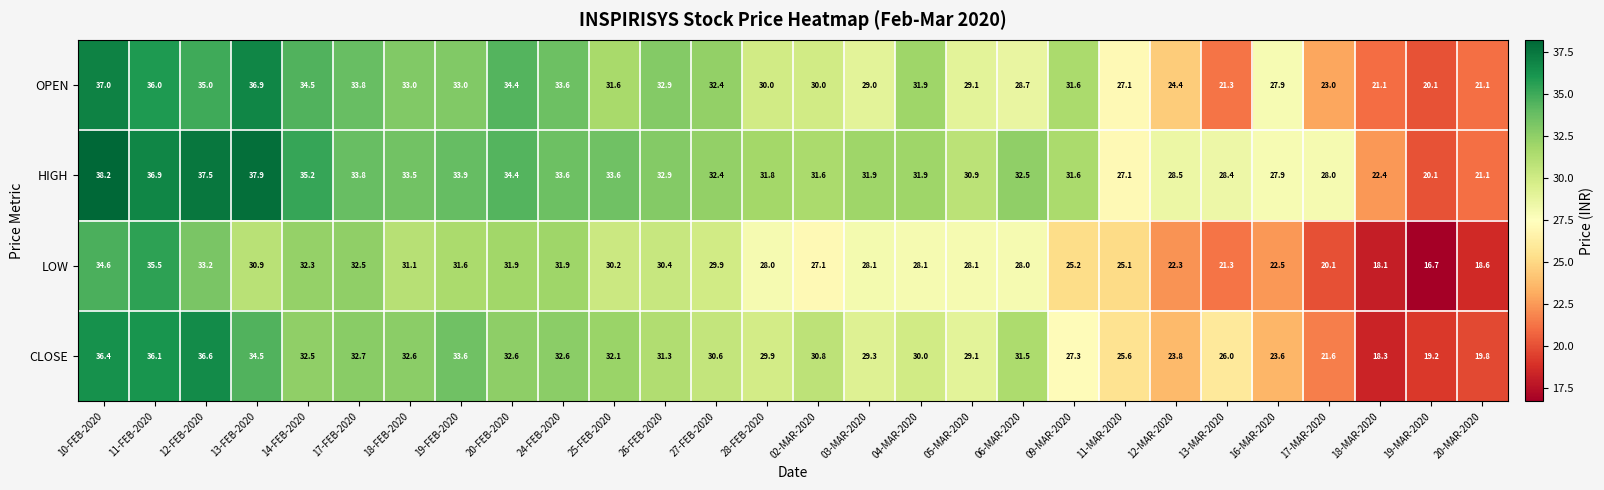

Between 25-FEB-2020 and 18-MAR-2020, which series saw the biggest shift?

CLOSE